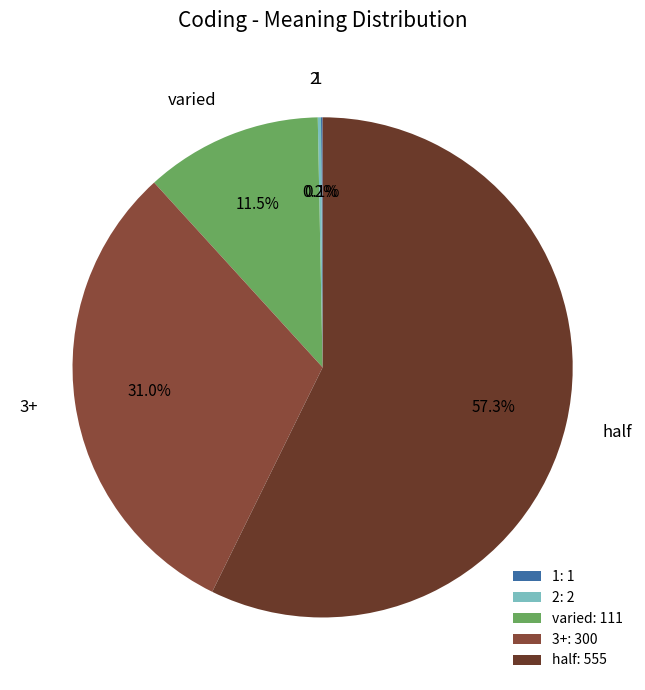

Does any single category account for the majority?

Yes